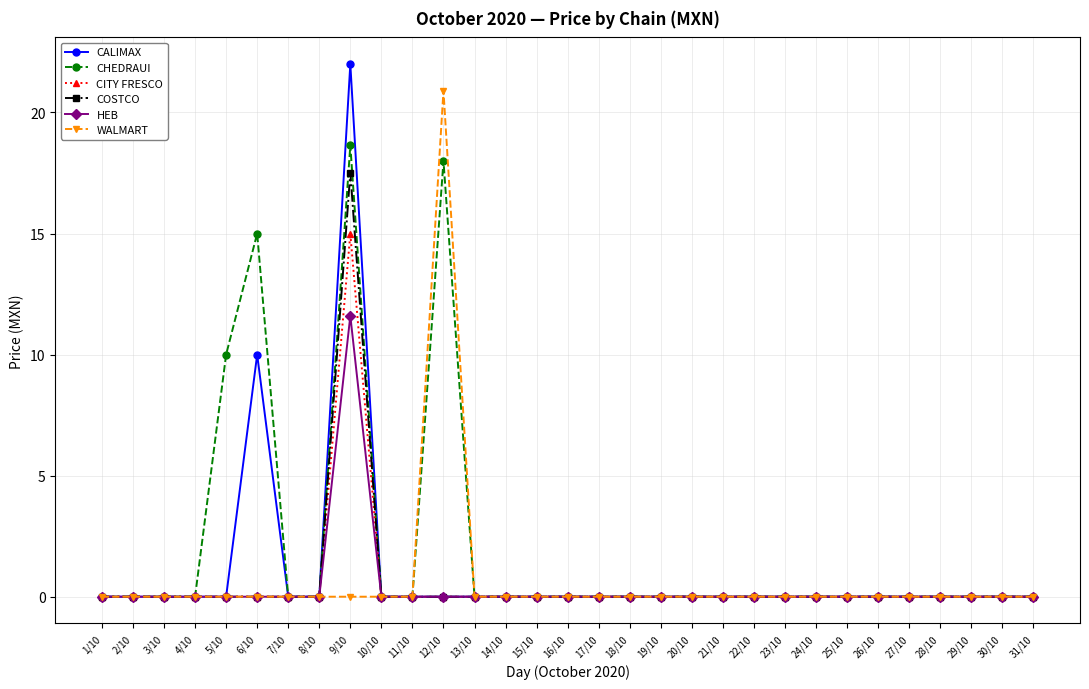

The CITY FRESCO series shows 0.0 at 29/10. True or false?

True